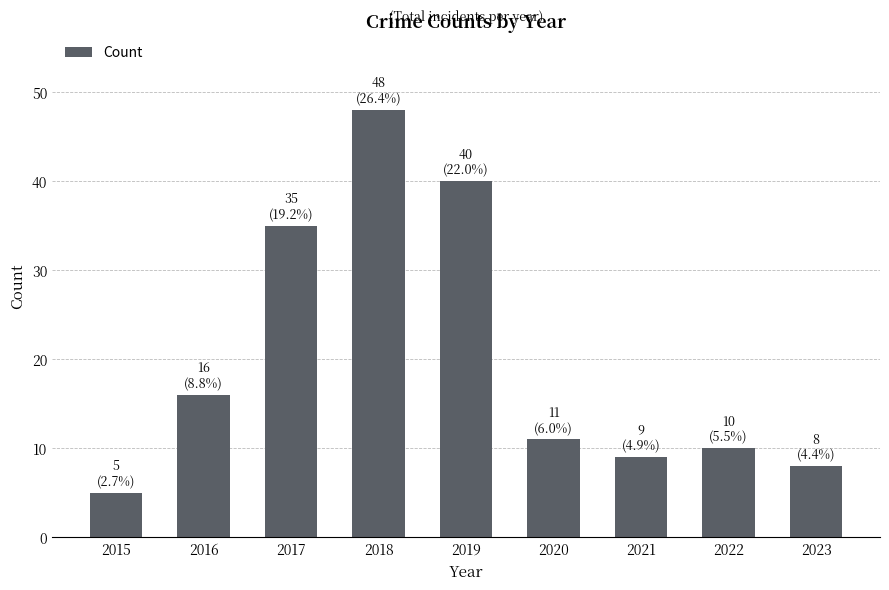

List the labels in order of value, largest first.

2018, 2019, 2017, 2016, 2020, 2022, 2021, 2023, 2015